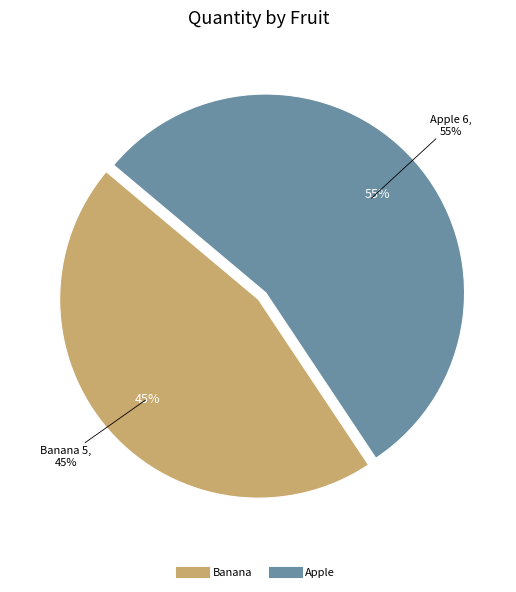

Which category has the smallest portion of the pie?

Banana